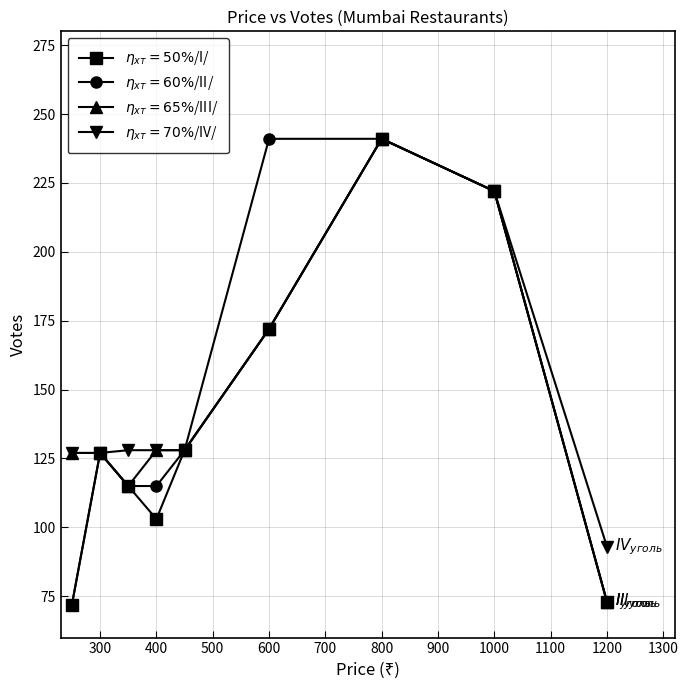

What is the sum of all $\eta_{хт}=65\%$/III/ values?

1333